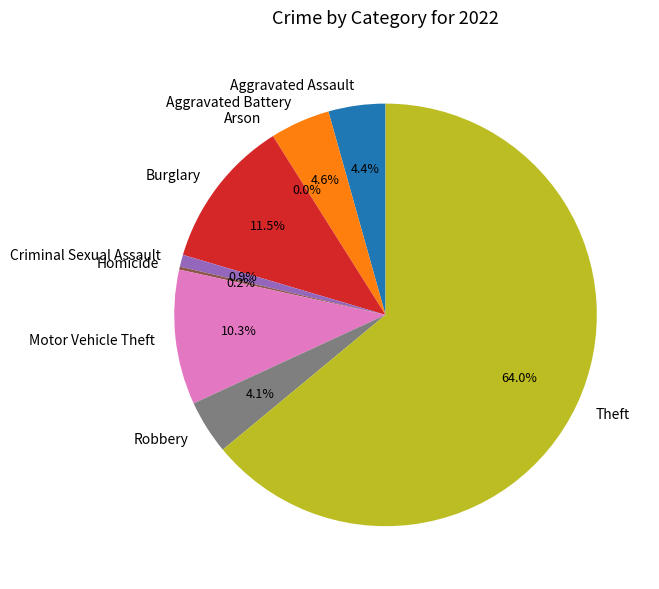

Which category has the smallest portion of the pie?

Arson